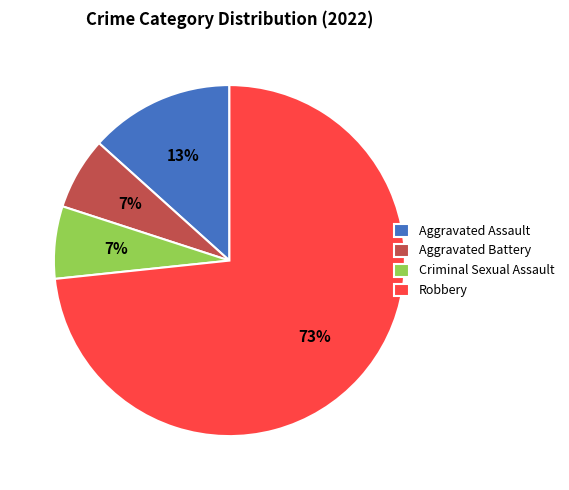

Which category has the biggest portion of the pie?

Robbery